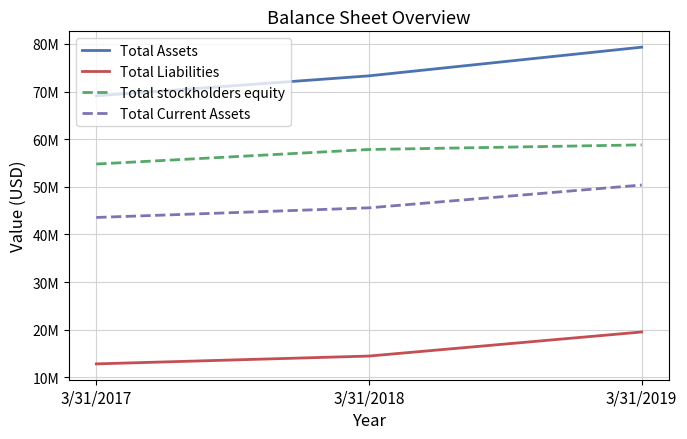

What is the total value across all series at 3/31/2019?

207994000